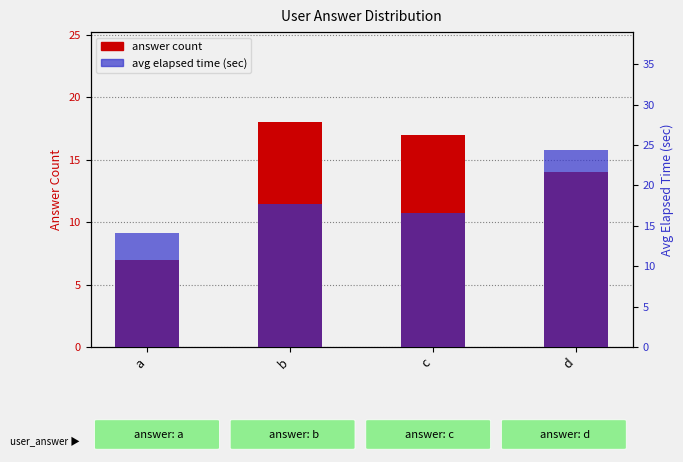

At which category is the sum across all series the highest?

d